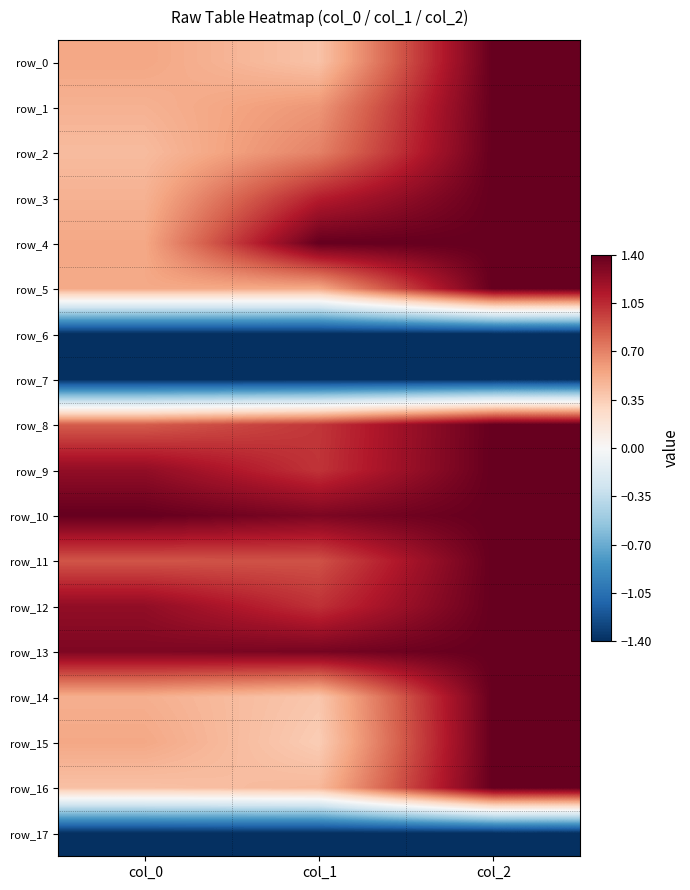

What is the average value of the row_6 series?

-1.4